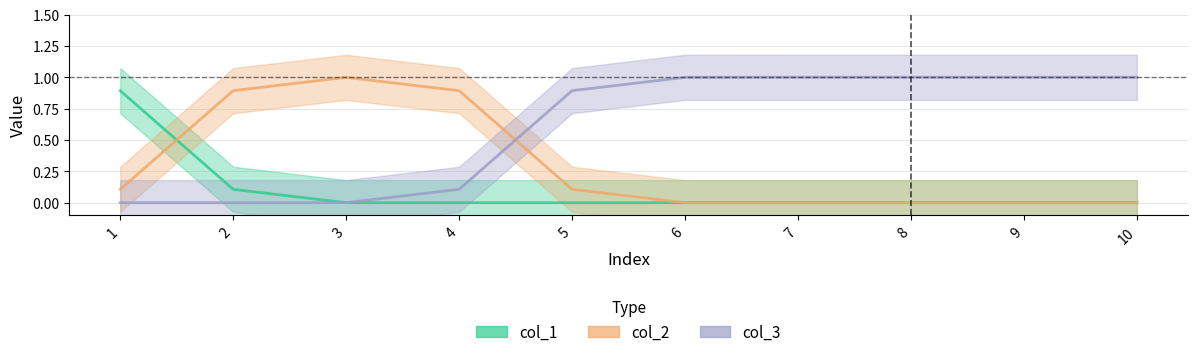

What is the average value of the col_1 series?

0.1